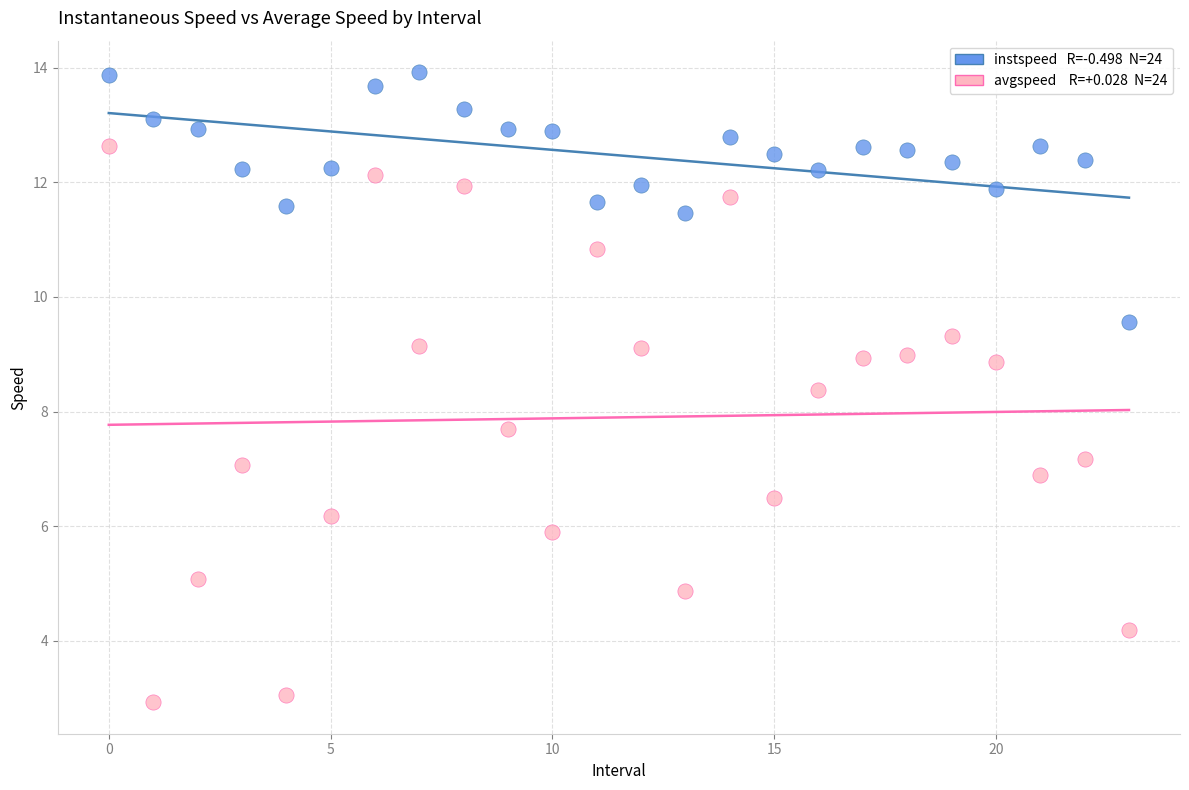

Across all data points, what is the range of Y values (max minus min)?

11.0